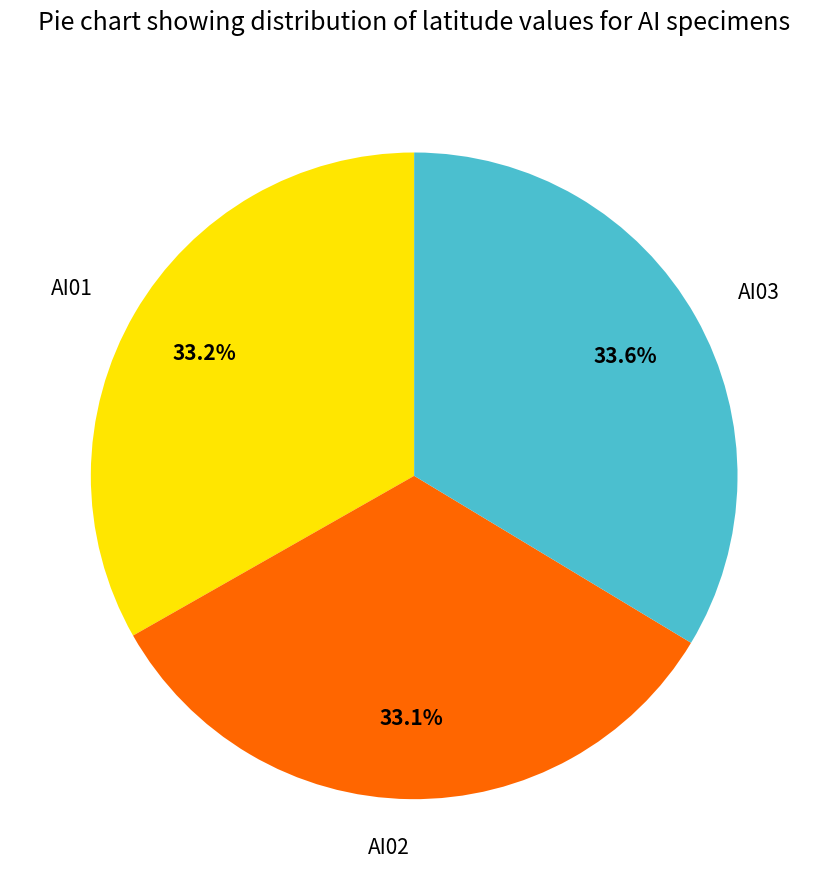

Is there any slice that represents more than half of the pie?

No